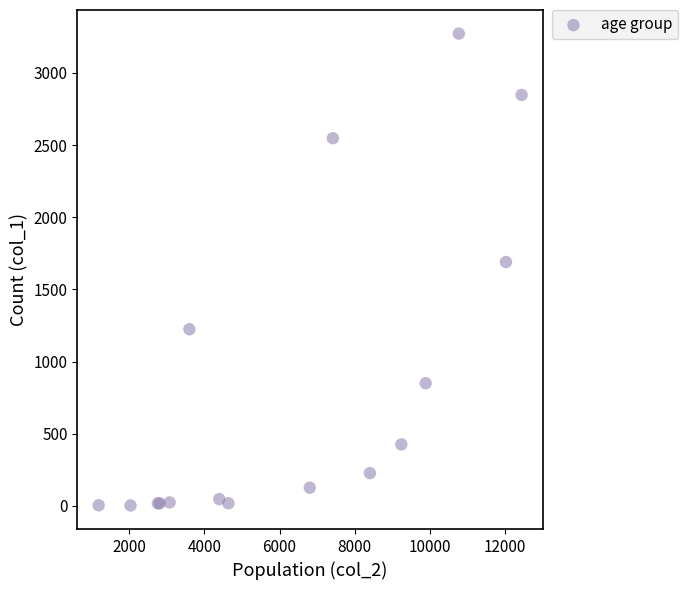

What Y value in the scatter plot is closest to 1638?

1690